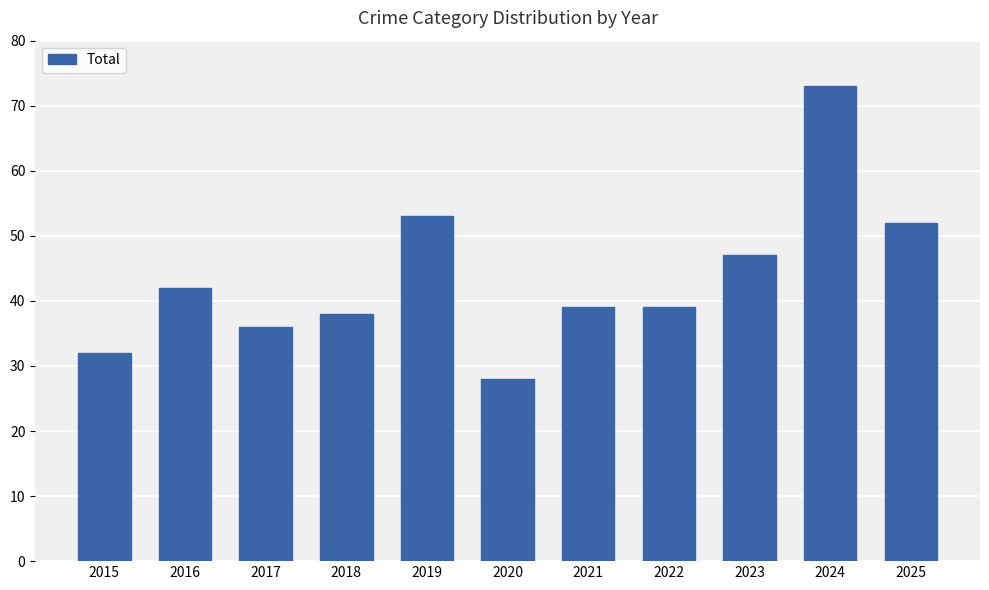

What is the approximate value at 2021?

39